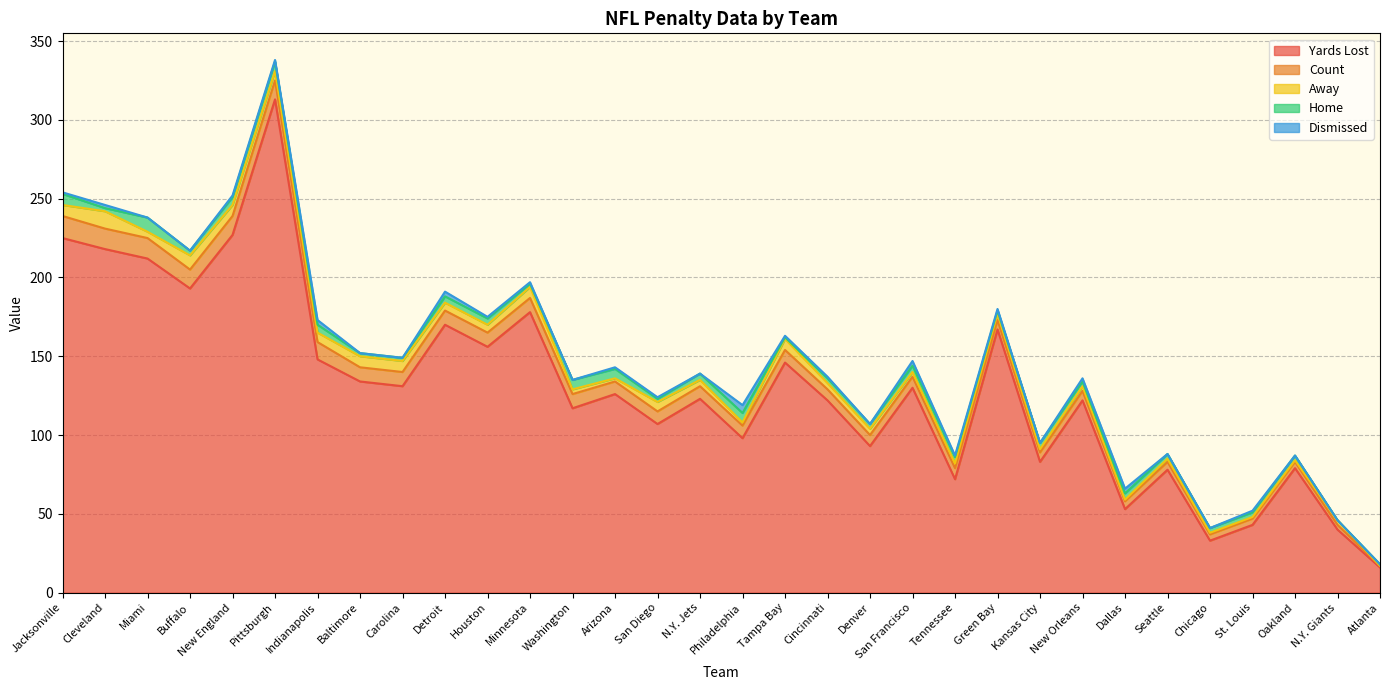

True or false: Yards Lost has more than 0 interior local peaks.

True